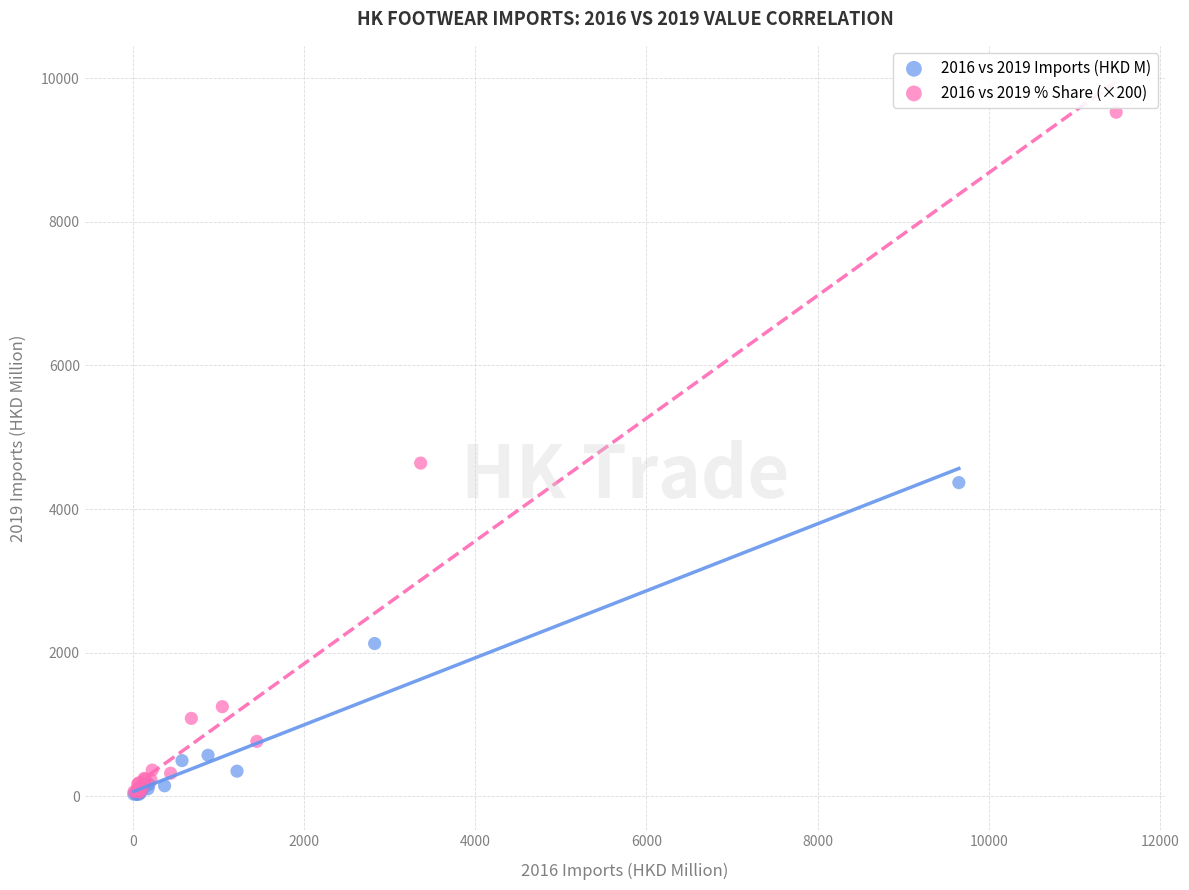

Which series reaches the maximum Y coordinate?

2016 vs 2019 % Share (×200)